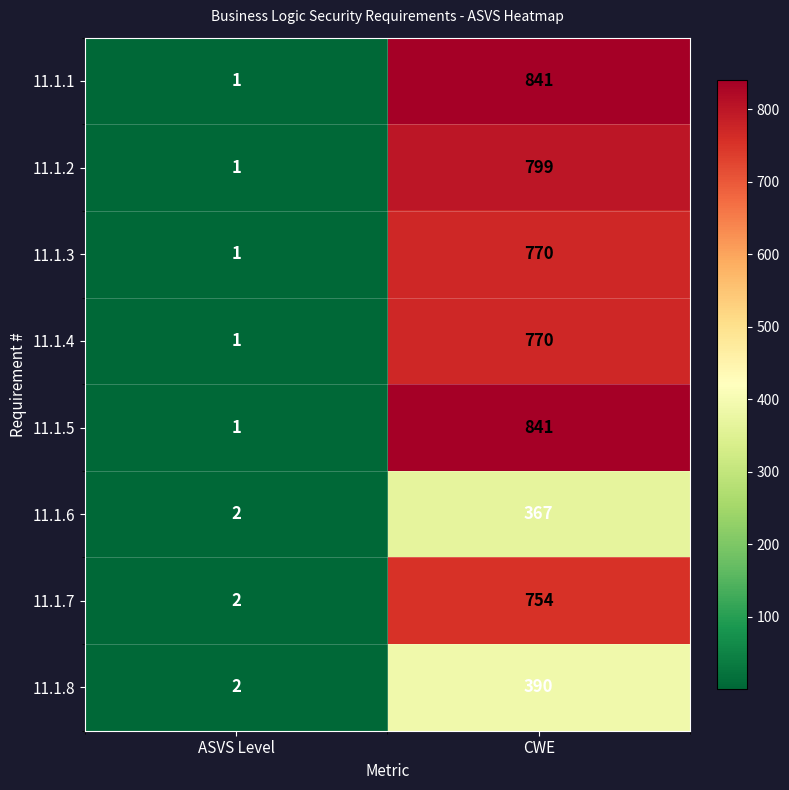

At which label does 11.1.2 reach its minimum?

ASVS Level